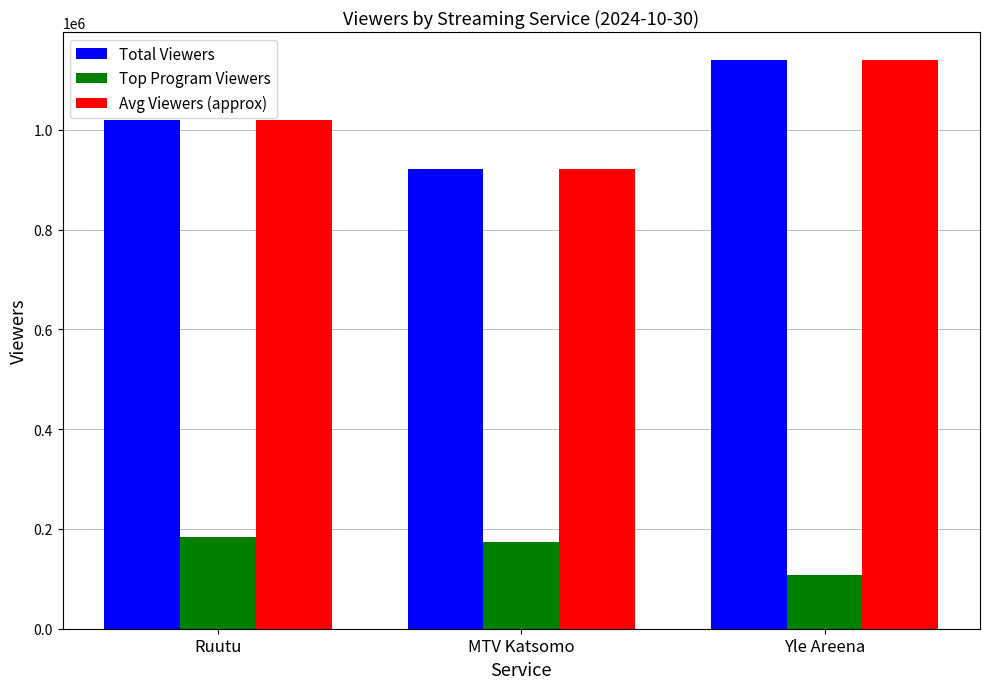

What is the difference between the maximum and minimum values in the Top Program Viewers series?

77000